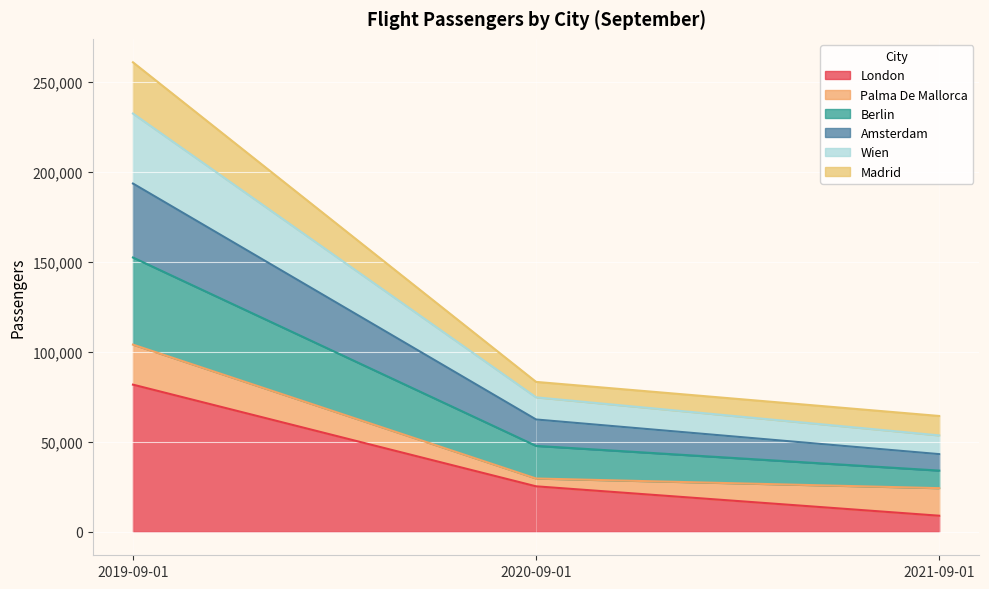

What is the total value across all series at 2019-09-01?

260965.3